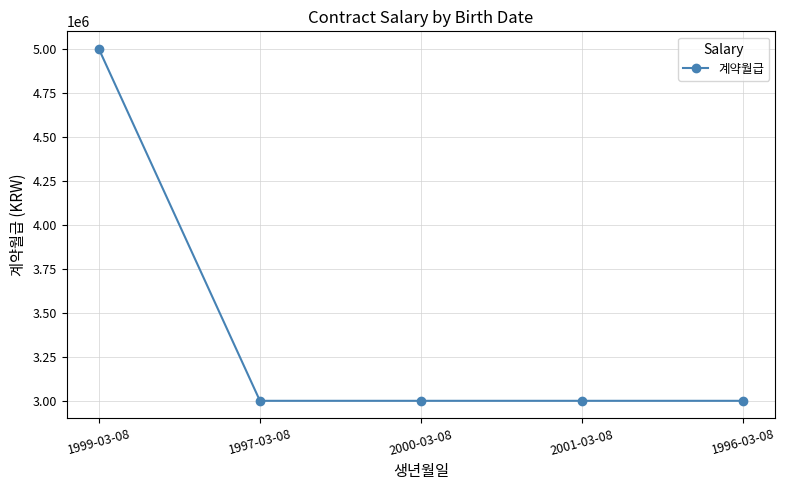

What is the approximate value at 2000-03-08?

3000000